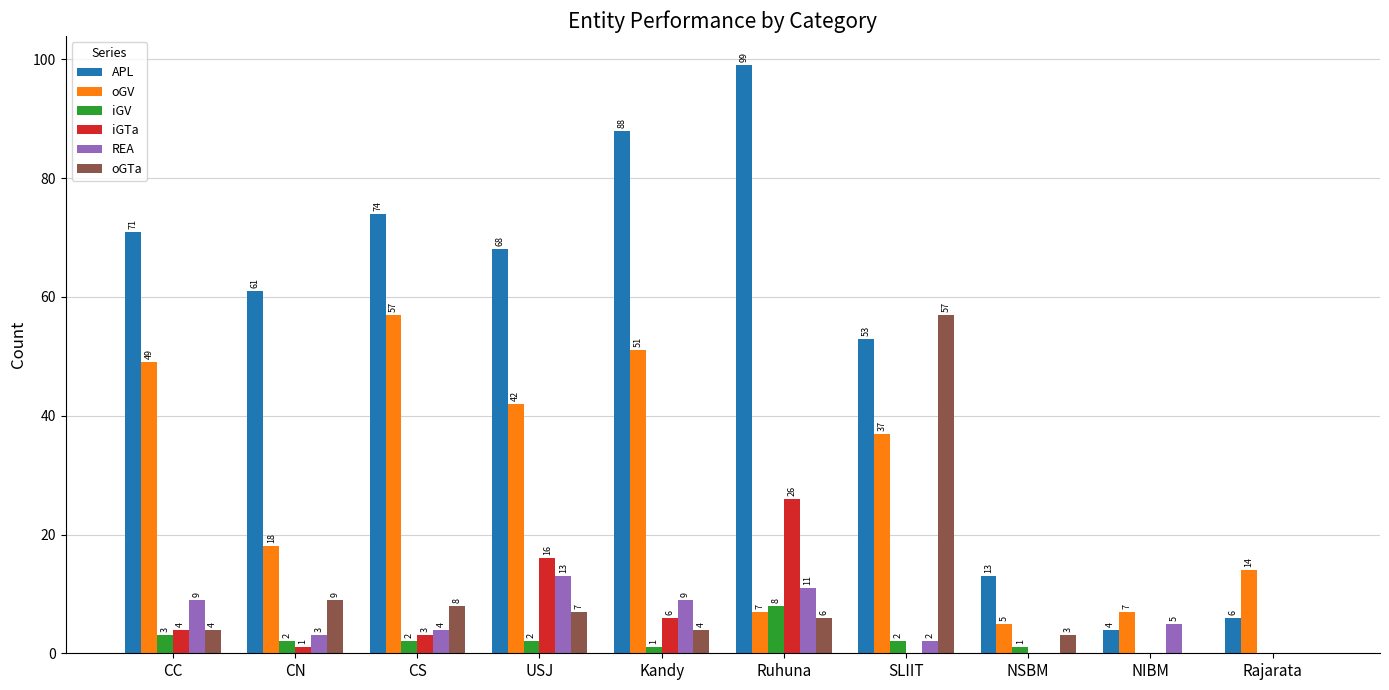

Reading left to right, extract all data points from this chart.

APL: CC=71	CN=61	CS=74	USJ=68	Kandy=88	Ruhuna=99	SLIIT=53	NSBM=13	NIBM=4	Rajarata=6
oGV: CC=49	CN=18	CS=57	USJ=42	Kandy=51	Ruhuna=7	SLIIT=37	NSBM=5	NIBM=7	Rajarata=14
iGV: CC=3	CN=2	CS=2	USJ=2	Kandy=1	Ruhuna=8	SLIIT=2	NSBM=1	NIBM=0	Rajarata=0
iGTa: CC=4	CN=1	CS=3	USJ=16	Kandy=6	Ruhuna=26	SLIIT=0	NSBM=0	NIBM=0	Rajarata=0
REA: CC=9	CN=3	CS=4	USJ=13	Kandy=9	Ruhuna=11	SLIIT=2	NSBM=0	NIBM=5	Rajarata=0
oGTa: CC=4	CN=9	CS=8	USJ=7	Kandy=4	Ruhuna=6	SLIIT=57	NSBM=3	NIBM=0	Rajarata=0